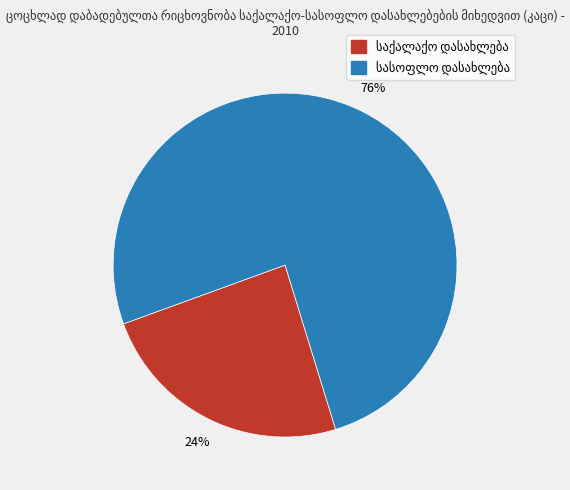

Is there any slice that represents more than half of the pie?

Yes